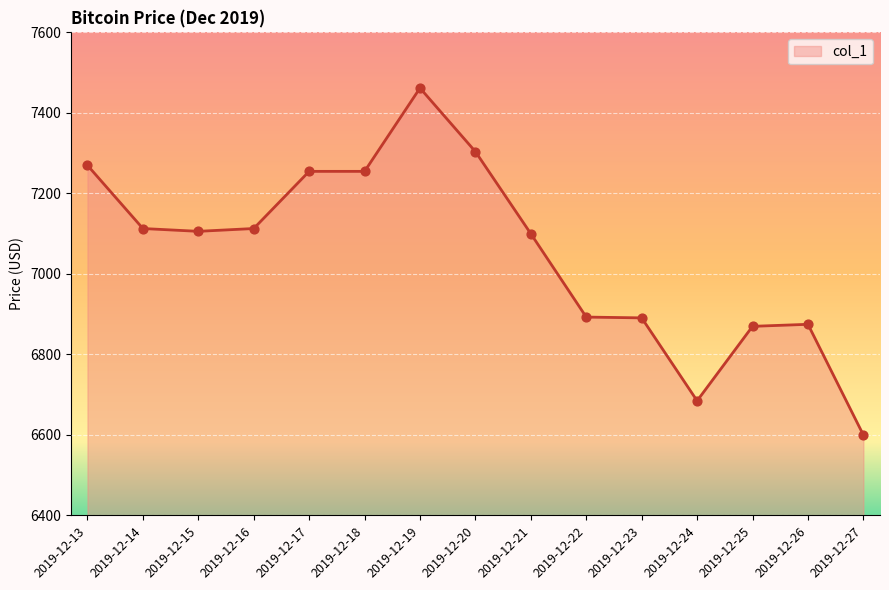

Between 2019-12-27 and 2019-12-16, which is larger?

2019-12-16